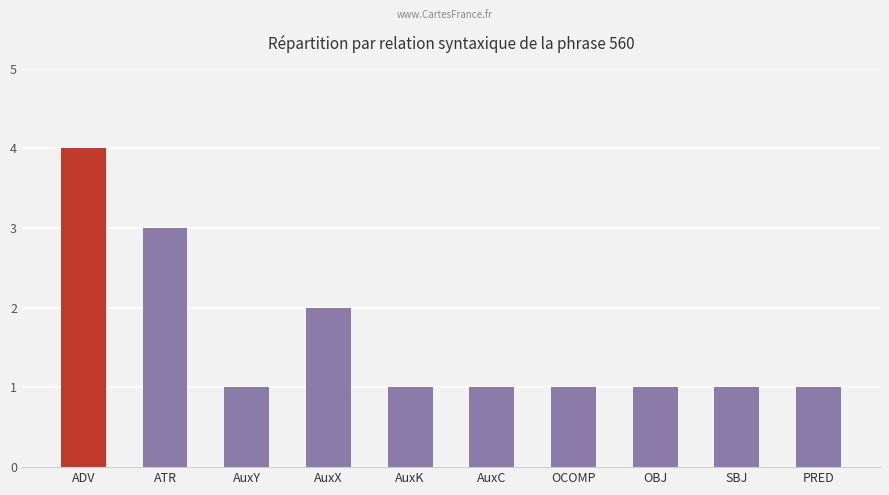

How many bars are there in total?

10